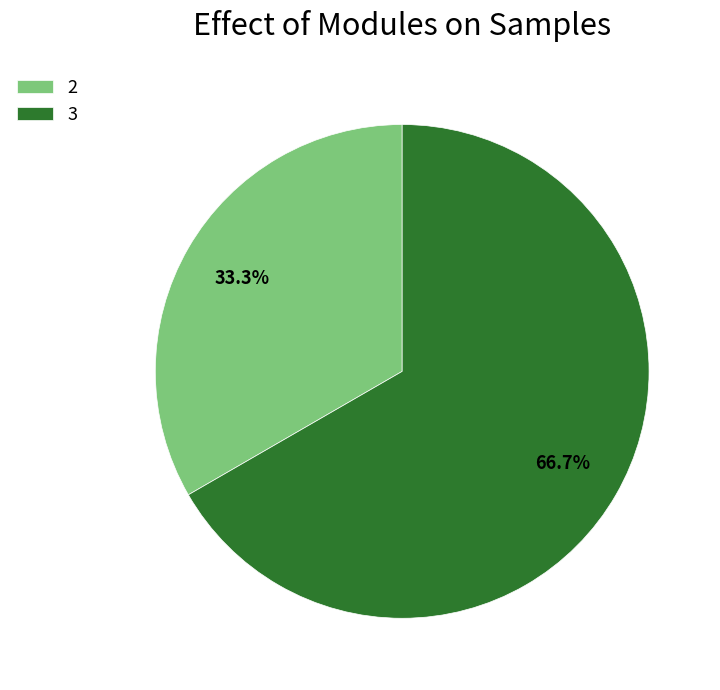

Do 2 and 3 together represent more than half of the pie?

Yes